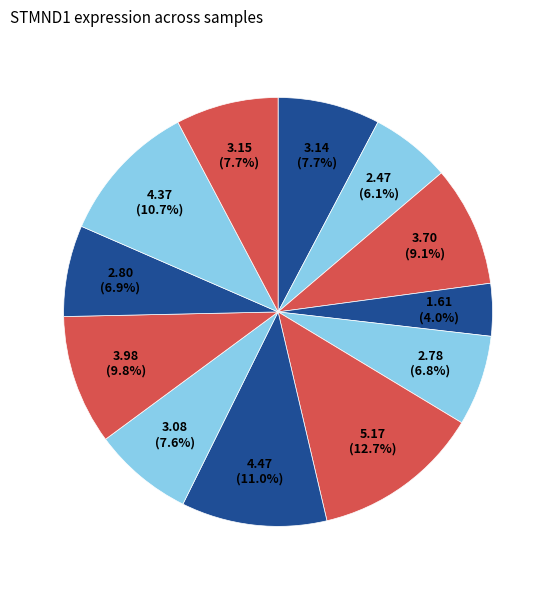

Count the number of slices in the pie.

12